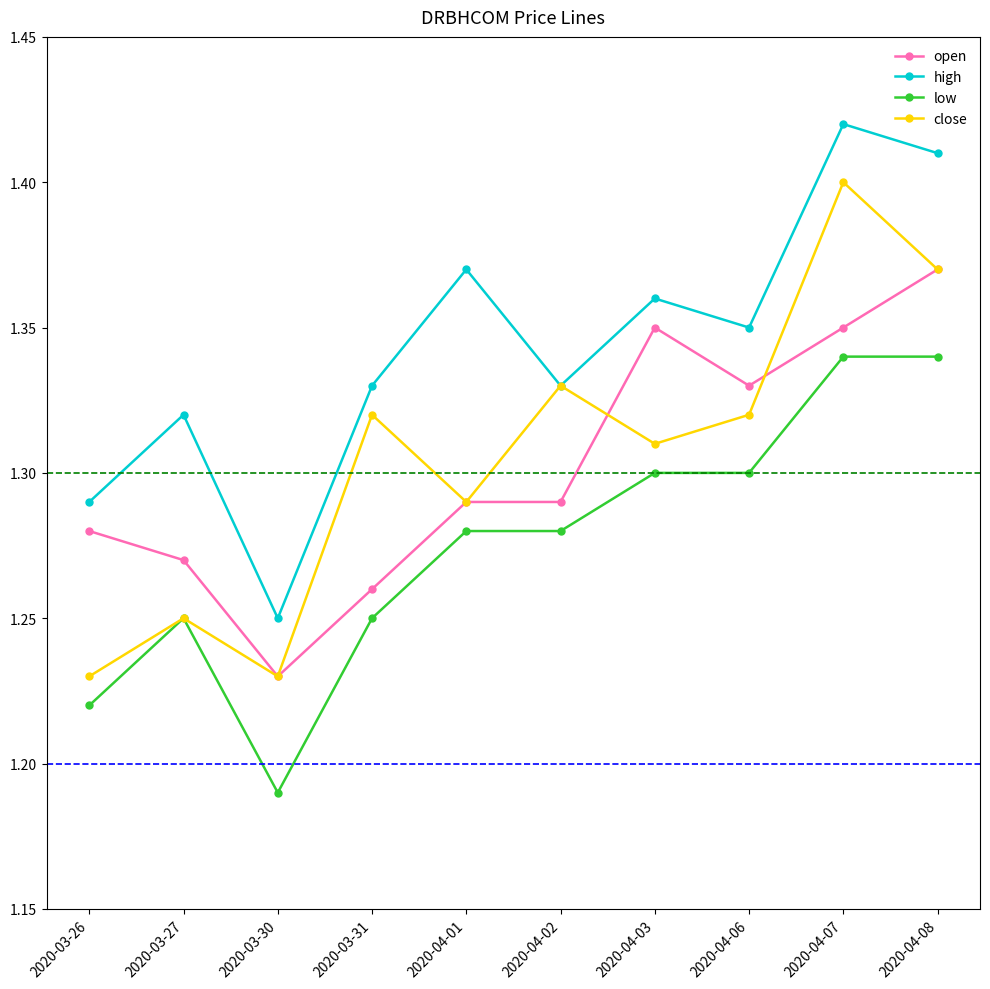

True or false: close has more than 2 points higher than both neighbors.

True